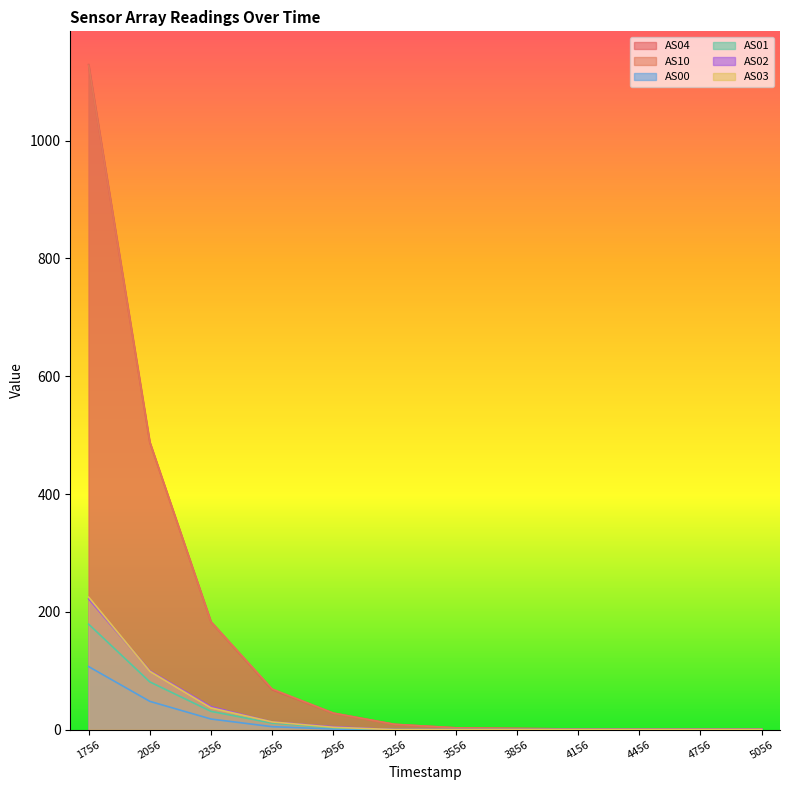

What is the greatest value displayed?

1129